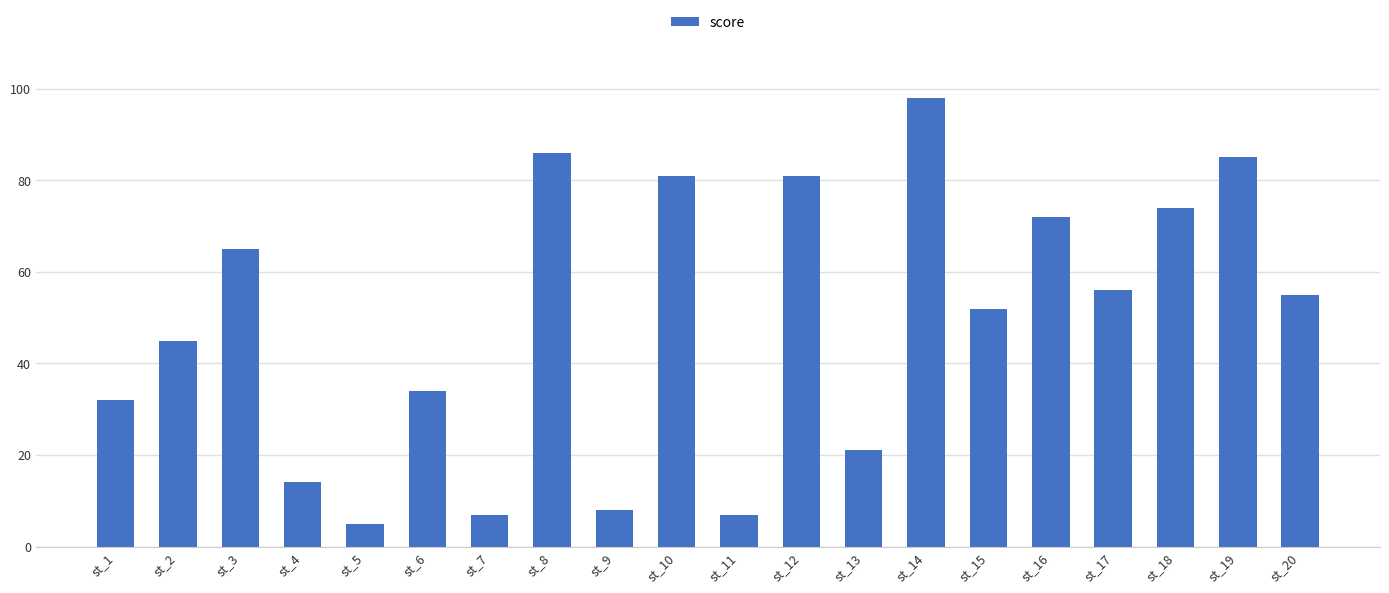

What value does the data have at st_2?

45